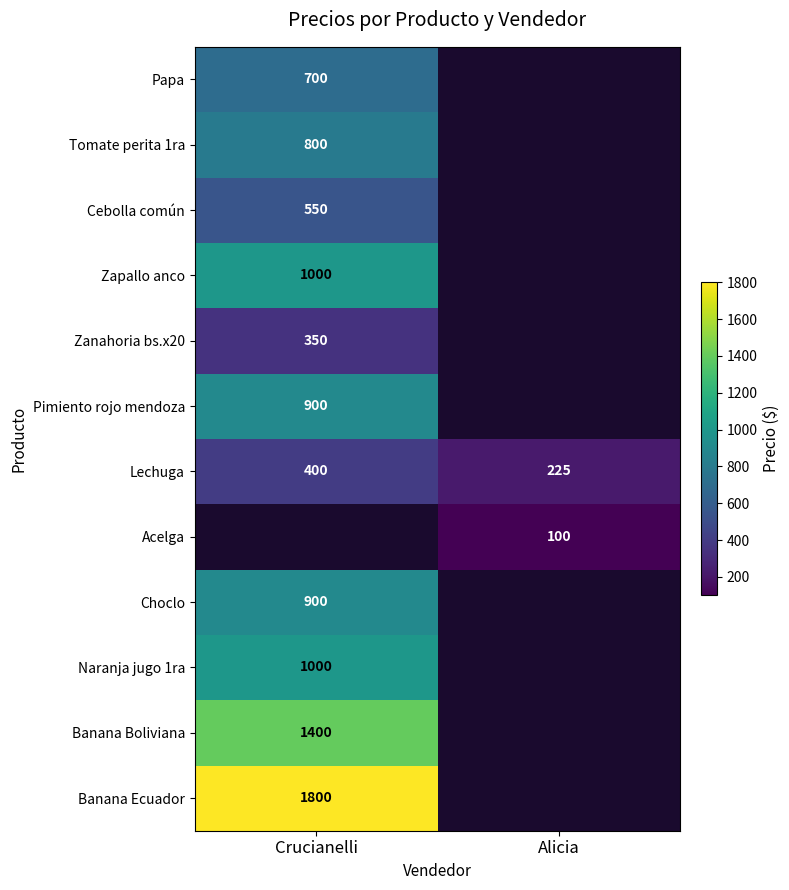

Rank the categories by Lechuga value from highest to lowest.

Crucianelli, Alicia